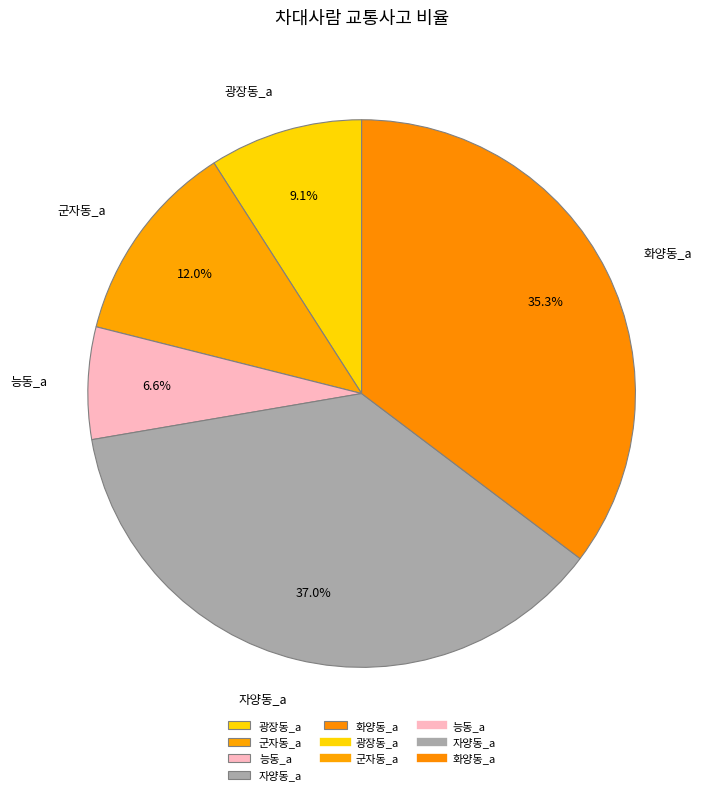

What is the ratio of the value at 광장동_a to the value at 군자동_a?

0.8